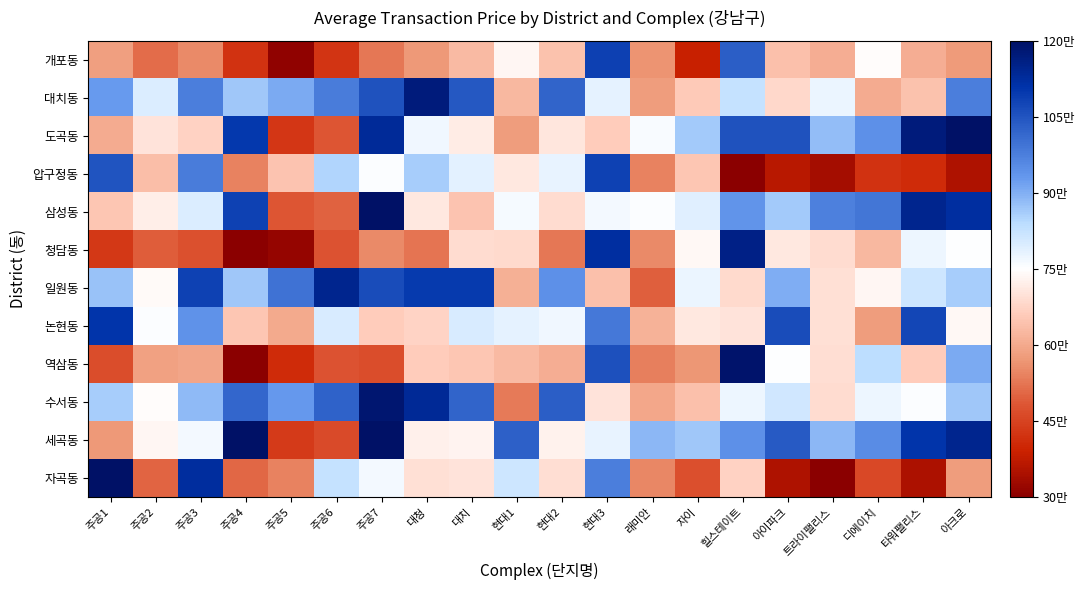

Reading left to right, list all the values displayed in this chart.

개포동: 주공1=58423.7	주공2=51293.9	주공3=55181.5	주공4=42184.2	주공5=31026.8	주공6=42626.9	주공7=52633.7	대청=57139.5	대치=63044.2	현대1=73340.5	현대2=64292.7	현대3=108574.2	래미안=56435.7	자이=38693.8	힐스테이트=103200.7	아이파크=63901.7	트라이팰리스=60897.4	디에이치=74514.0	타워팰리스=60735.8	아크로=57701.6
대치동: 주공1=92925.2	주공2=79693.8	주공3=97540.2	주공4=86602.0	주공5=90644.9	주공6=97887.4	주공7=105292.1	대청=117005.6	대치=104194.9	현대1=62666.5	현대2=102186.3	현대3=78318.2	래미안=57892.0	자이=65538.3	힐스테이트=82580.4	아이파크=68233.3	트라이팰리스=77570.9	디에이치=60322.6	타워팰리스=64374.5	아크로=97574.9
도곡동: 주공1=60357.7	주공2=70370.9	주공3=67074.8	주공4=109891.2	주공5=42671.8	주공6=48241.2	주공7=113314.9	대청=76857.0	대치=71748.9	현대1=57895.7	현대2=70592.7	현대3=65919.3	래미안=75784.6	자이=86393.4	힐스테이트=105248.0	아이파크=105450.2	트라이팰리스=88286.3	디에이치=94526.3	타워팰리스=117150.1	아크로=120000.0
압구정동: 주공1=105166.6	주공2=63514.7	주공3=98149.3	주공4=53930.3	주공5=64500.2	주공6=84849.9	주공7=75423.9	대청=86028.3	대치=78793.1	현대1=70839.0	현대2=77891.2	현대3=108304.3	래미안=54163.4	자이=64917.1	힐스테이트=30000.0	아이파크=36575.2	트라이팰리스=33596.4	디에이치=42107.9	타워팰리스=40734.1	아크로=35099.4
삼성동: 주공1=65042.6	주공2=71856.9	주공3=79823.2	주공4=108153.8	주공5=48032.1	주공6=49985.9	주공7=120000.0	대청=71030.0	대치=64761.9	현대1=76106.1	현대2=68776.6	현대3=76749.2	래미안=75583.6	자이=78878.7	힐스테이트=93863.1	아이파크=86291.9	트라이팰리스=97369.0	디에이치=99088.4	타워팰리스=114540.9	아크로=112123.3
청담동: 주공1=43127.0	주공2=49034.8	주공3=47258.3	주공4=30000.0	주공5=31609.7	주공6=47732.4	주공7=55089.5	대청=52396.6	대치=68860.4	현대1=68404.4	현대2=52649.8	현대3=112087.9	래미안=54981.8	자이=73705.9	힐스테이트=115461.1	아이파크=70812.4	트라이팰리스=68722.3	디에이치=62650.6	타워팰리스=77142.6	아크로=75015.5
일원동: 주공1=87528.3	주공2=74224.9	주공3=108222.4	주공4=86785.2	주공5=99694.9	주공6=114523.6	주공7=106575.7	대청=109469.6	대치=109797.2	현대1=60972.2	현대2=94594.7	현대3=64048.5	래미안=49501.6	자이=77788.7	힐스테이트=68644.6	아이파크=90399.5	트라이팰리스=69634.0	디에이치=73423.5	타워팰리스=81508.1	아크로=86153.1
논현동: 주공1=110819.7	주공2=75457.1	주공3=94140.1	주공4=64977.1	주공5=60079.1	주공6=80254.6	주공7=66104.4	대청=67436.3	대치=80075.5	현대1=78375.9	현대2=77003.9	현대3=98771.6	래미안=61359.8	자이=70858.0	힐스테이트=70344.6	아이파크=106585.2	트라이팰리스=69426.2	디에이치=57790.7	타워팰리스=107469.6	아크로=73652.4
역삼동: 주공1=46652.5	주공2=58696.7	주공3=59268.8	주공4=30000.0	주공5=40607.0	주공6=47802.2	주공7=46576.5	대청=66174.3	대치=64836.9	현대1=62970.1	현대2=60883.9	현대3=105773.5	래미안=53883.2	자이=56729.2	힐스테이트=119213.5	아이파크=75017.5	트라이팰리스=69104.0	디에이치=83628.3	타워팰리스=65882.7	아크로=90761.4
수서동: 주공1=86205.3	주공2=74642.7	주공3=88432.9	주공4=101859.8	주공5=93212.3	주공6=102712.0	주공7=118285.9	대청=113417.4	대치=102225.7	현대1=52881.2	현대2=103427.9	현대3=70351.2	래미안=59712.7	자이=64034.1	힐스테이트=77385.4	아이파크=81082.5	트라이팰리스=68829.1	디에이치=77229.8	타워팰리스=75465.7	아크로=86856.2
세곡동: 주공1=57312.3	주공2=73486.3	주공3=76664.4	주공4=120000.0	주공5=43478.6	주공6=46497.4	주공7=120000.0	대청=72510.3	대치=73120.4	현대1=102821.9	현대2=72567.1	현대3=78084.5	래미안=88832.0	자이=86711.1	힐스테이트=94477.8	아이파크=104071.8	트라이팰리스=88817.4	디에이치=95105.5	타워팰리스=110617.1	아크로=114655.0
자곡동: 주공1=120000.0	주공2=50061.9	주공3=112490.1	주공4=50598.3	주공5=54224.5	주공6=82711.6	주공7=76514.2	대청=69378.0	대치=70177.6	현대1=81436.8	현대2=69157.1	현대3=97731.7	래미안=54814.6	자이=47187.2	힐스테이트=67151.6	아이파크=35071.4	트라이팰리스=30000.0	디에이치=45991.6	타워팰리스=34705.7	아크로=57819.5